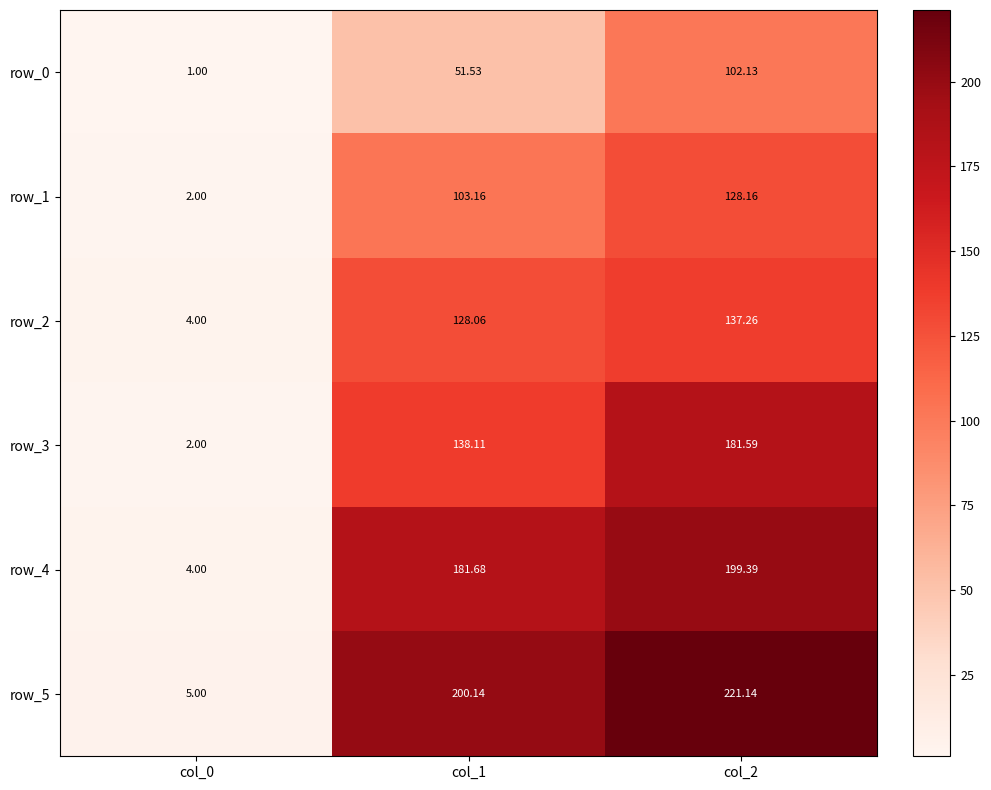

Where does the row_4 series first go above 181?

col_1